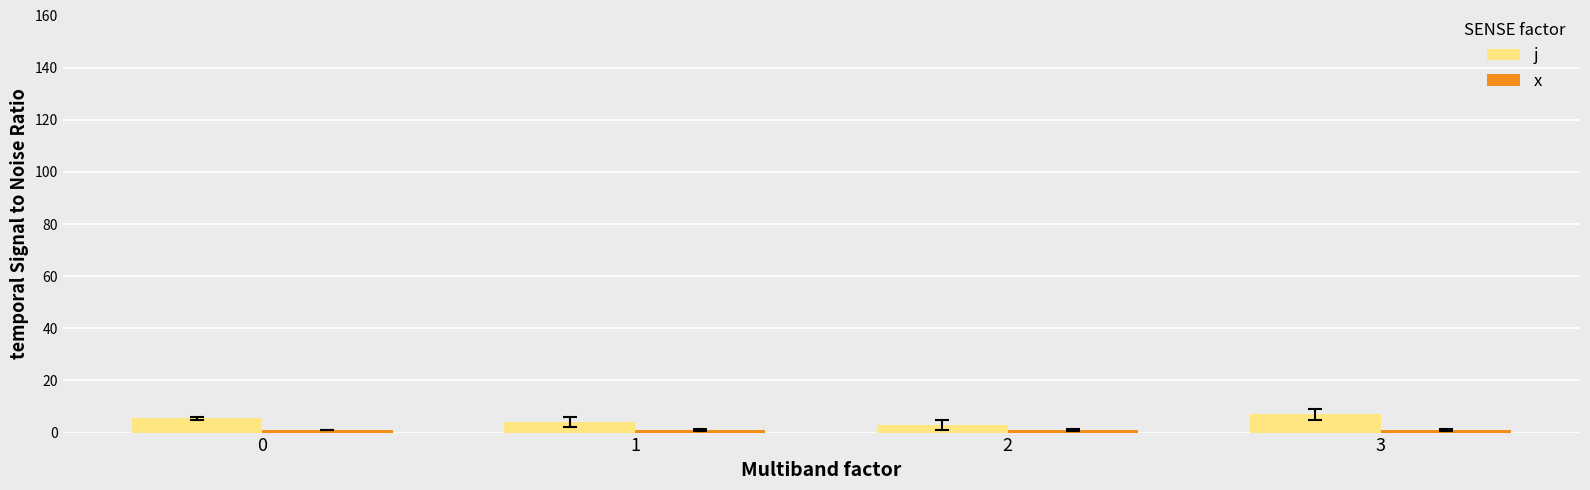

What is the highest value of the j series?

7.0